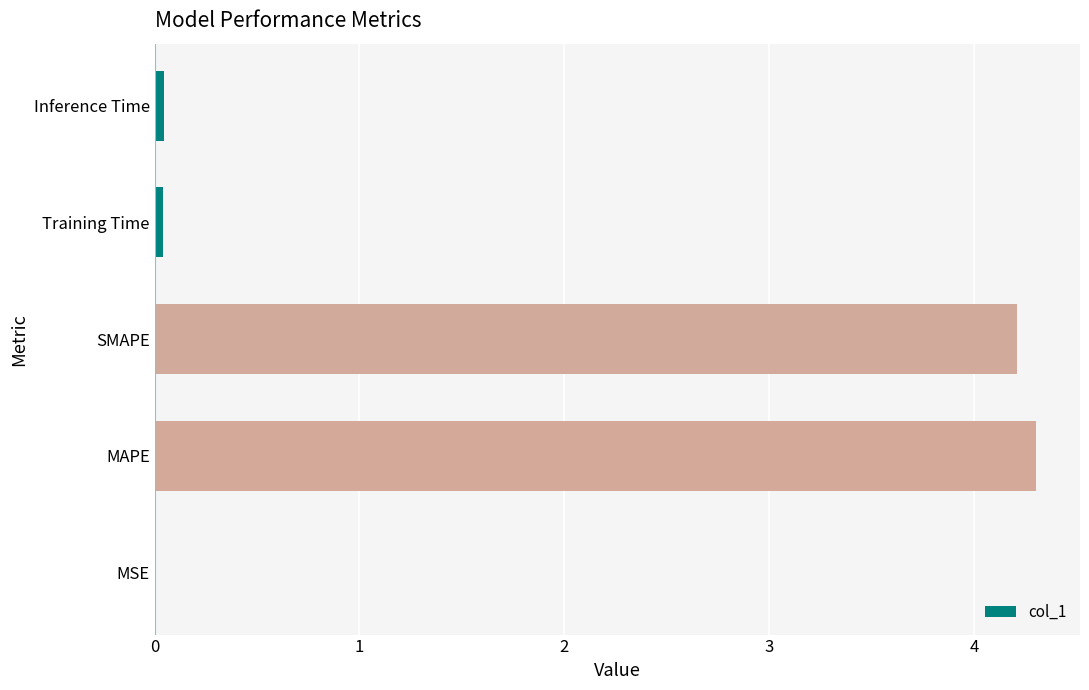

What is the average value?

1.7